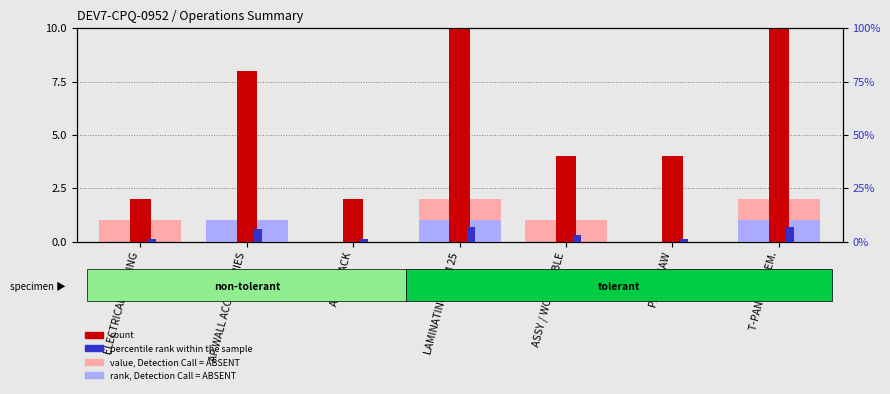

Read the value, Detection Call = ABSENT value at ASSY / WORK TABLE.

1